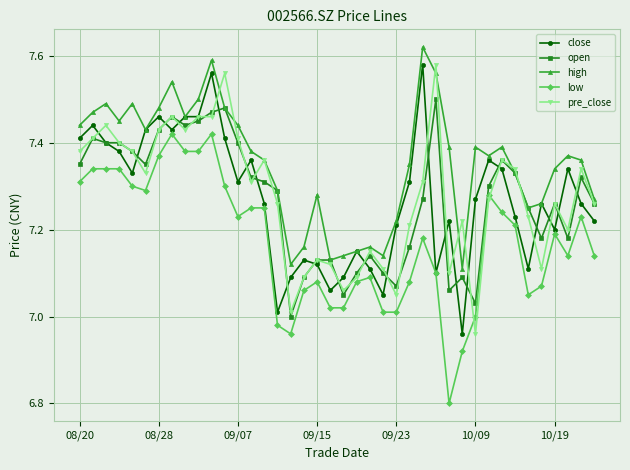

True or false: pre_close has more than 1 points higher than both neighbors.

True